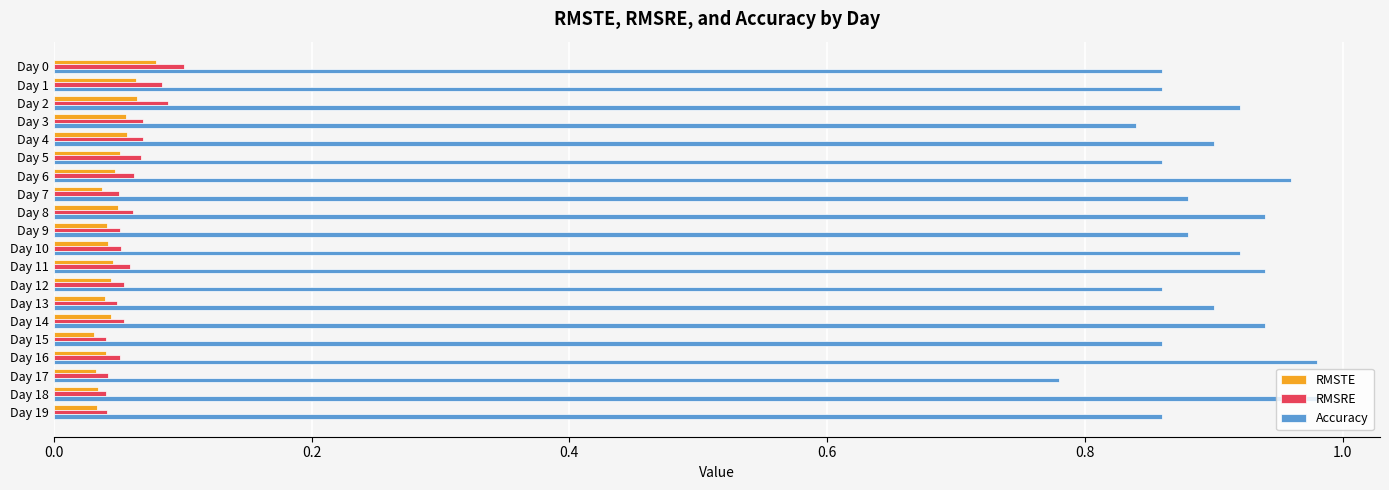

Count the number of categories in the chart.

20